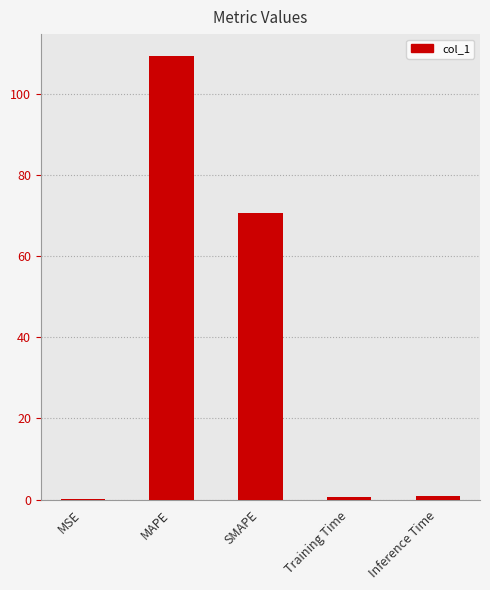

Approximately how many times larger is the value at MAPE compared to SMAPE?

1.5